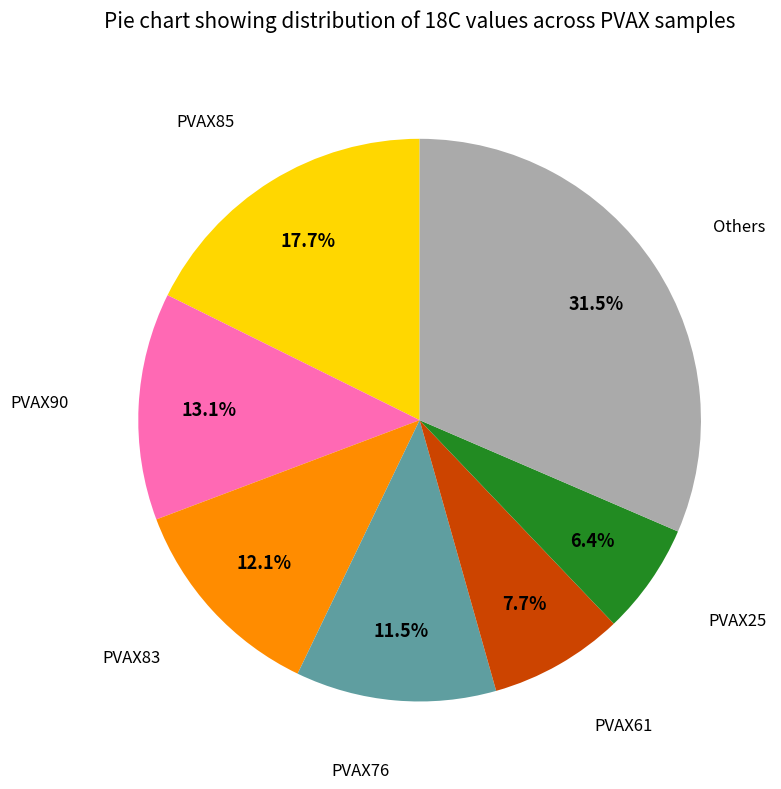

Is there a majority slice in this chart?

No